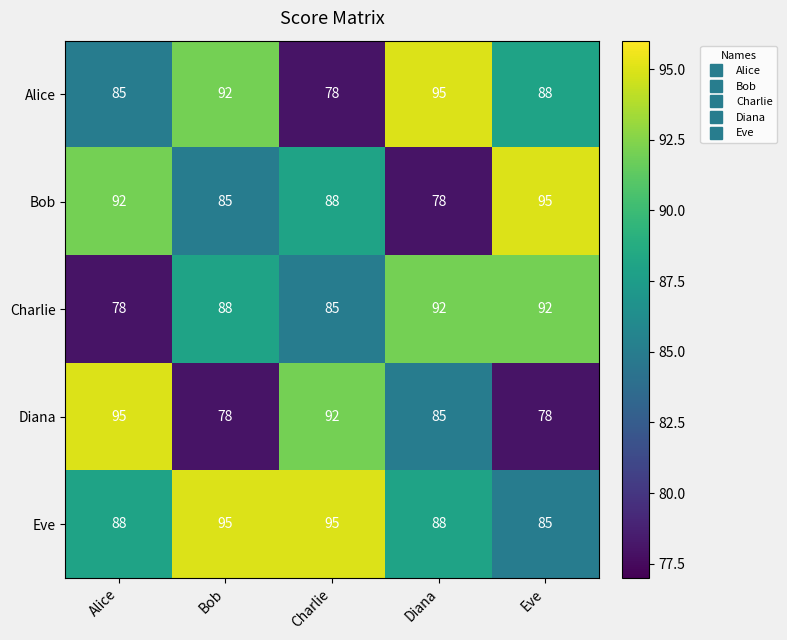

Which category has the lowest value in the Alice series?

Charlie